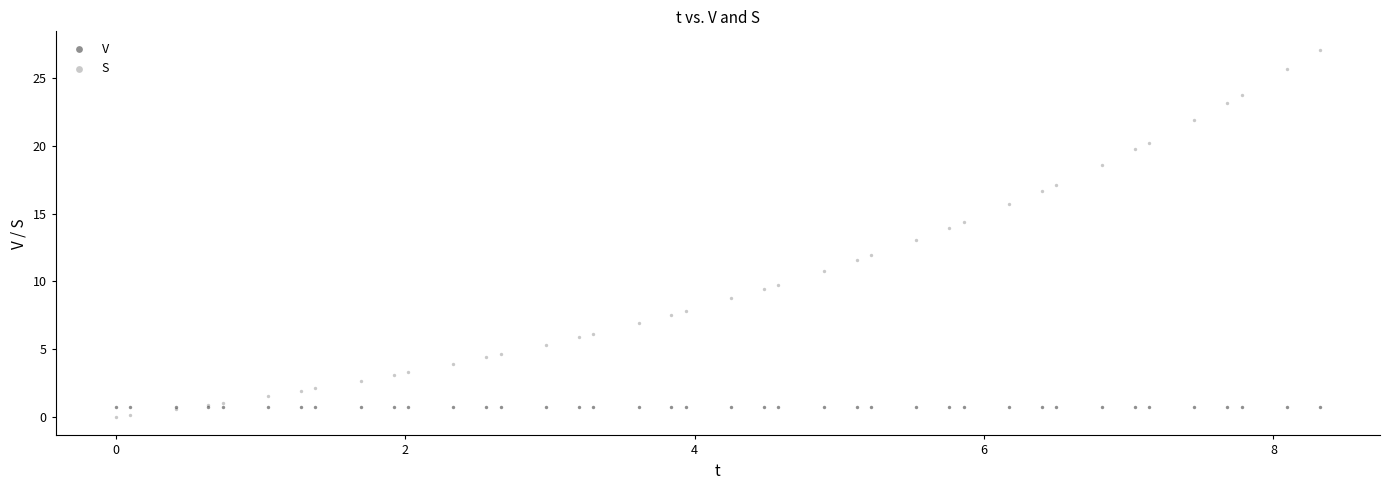

What are all the series names shown in the legend?

V, S